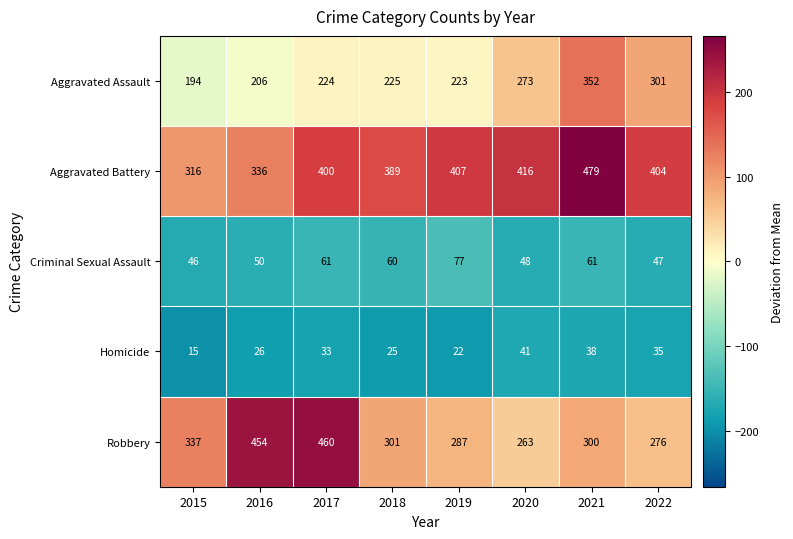

At which category does the chart reach its peak across all series?

2021